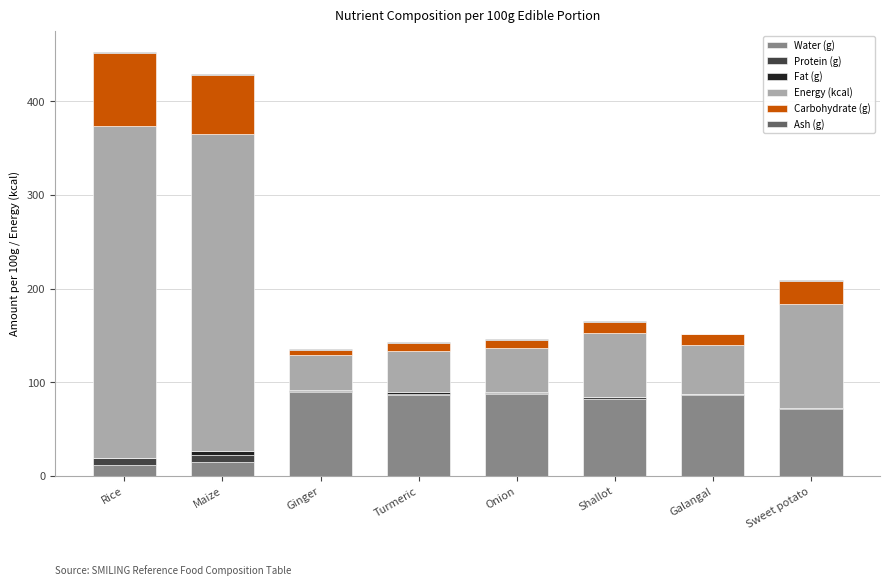

What is the highest value of the Water (g) series?

89.8